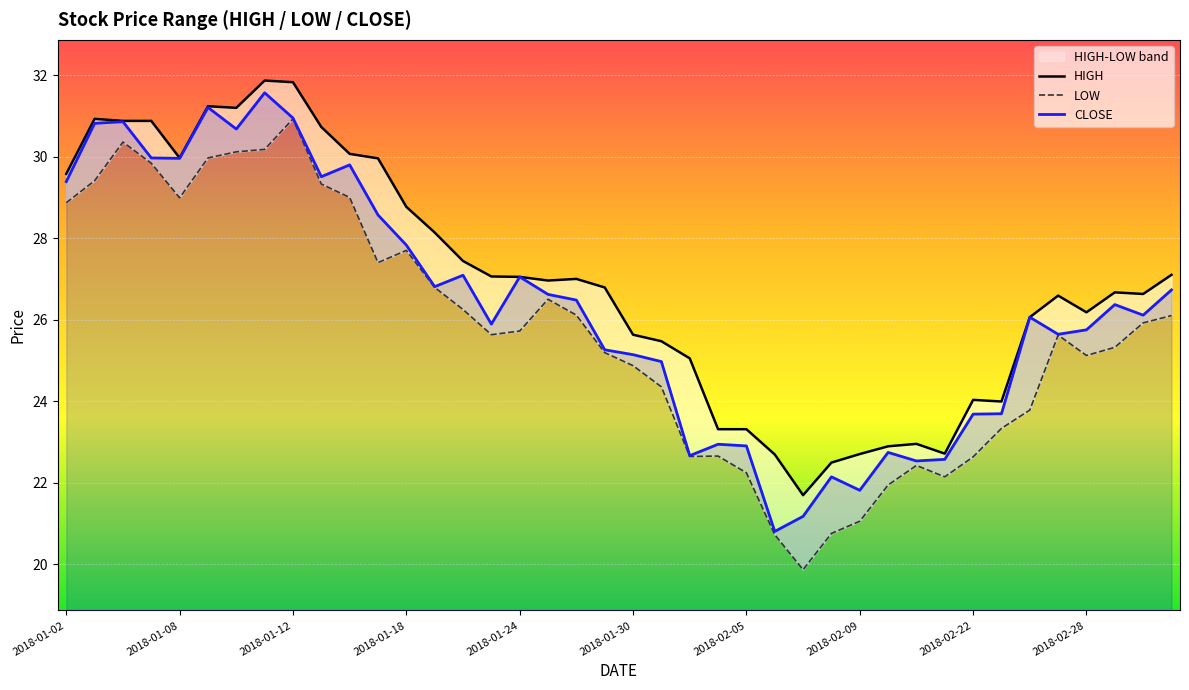

True or false: CLOSE has a value of 8.8 at 2018-01-30.

False